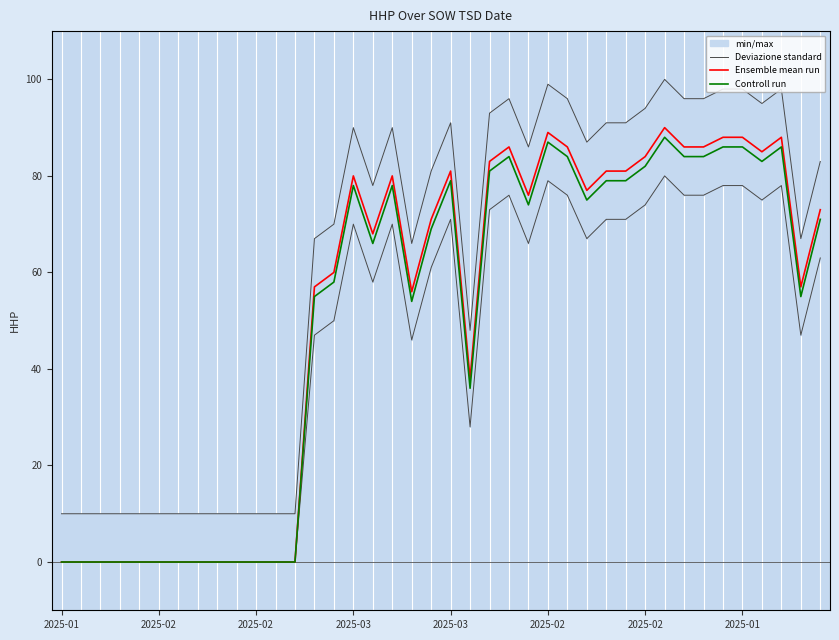

How many lines are shown in the chart?

3